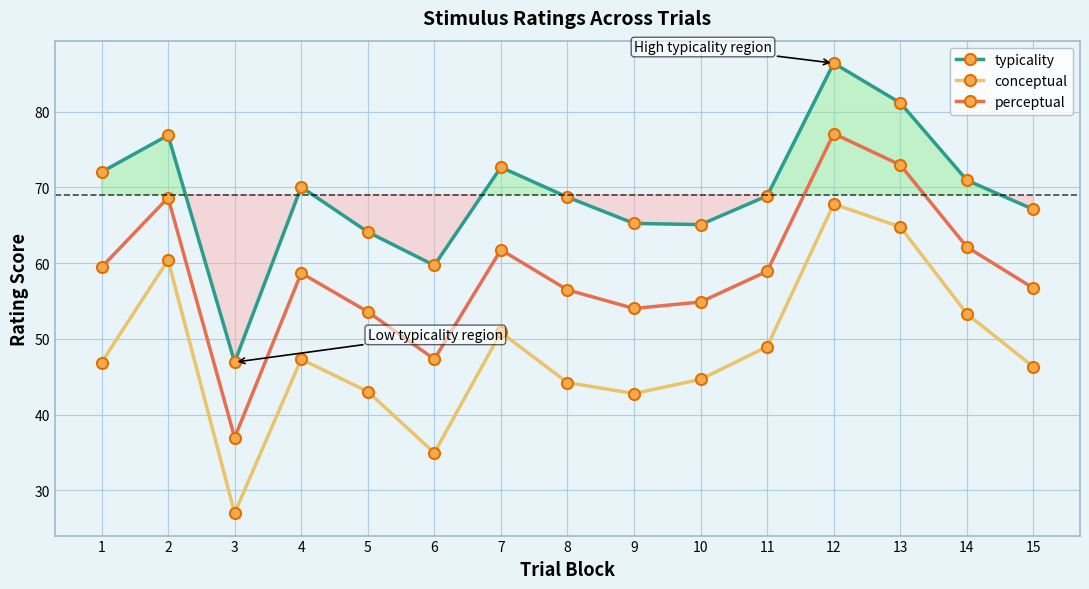

The typicality series shows 59.7 at 6. True or false?

True